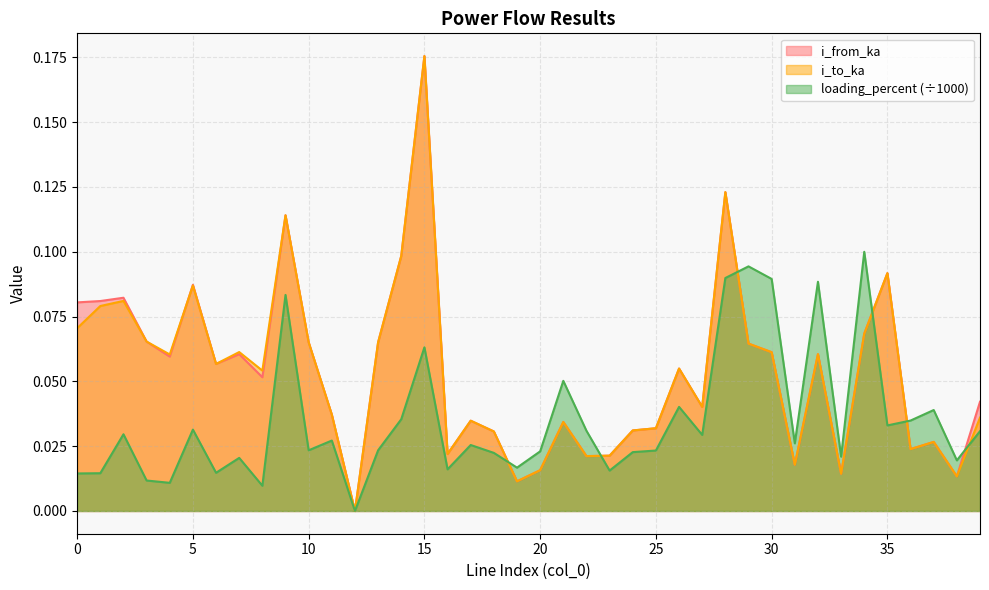

List the labels in order of loading_percent value, largest first.

34, 29, 28, 30, 32, 9, 15, 21, 26, 37, 14, 36, 35, 5, 22, 39, 2, 27, 11, 31, 17, 10, 13, 25, 20, 24, 18, 33, 7, 38, 19, 16, 23, 6, 1, 0, 3, 4, 8, 12